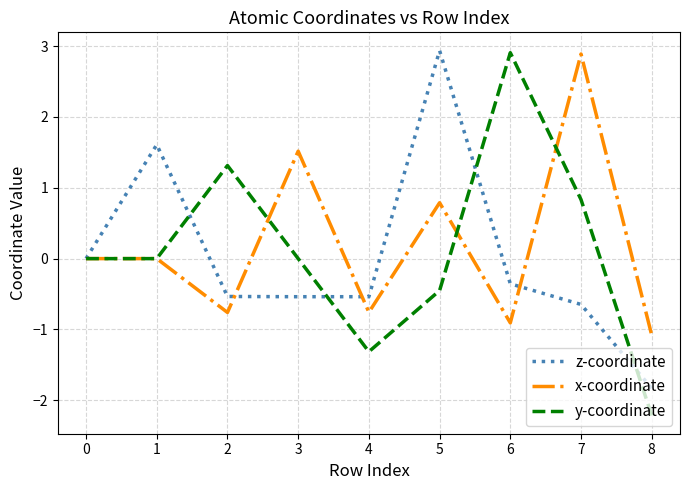

How many series are shown in this chart?

3